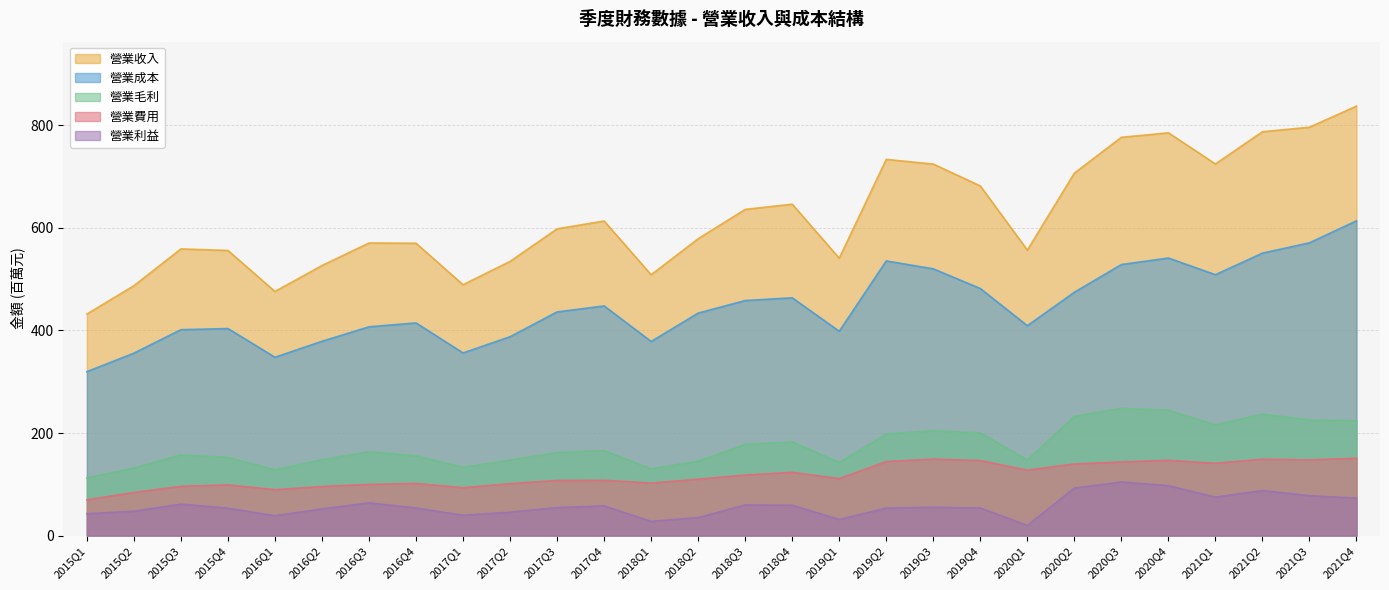

Which category has the lowest value across all series?

2020Q1